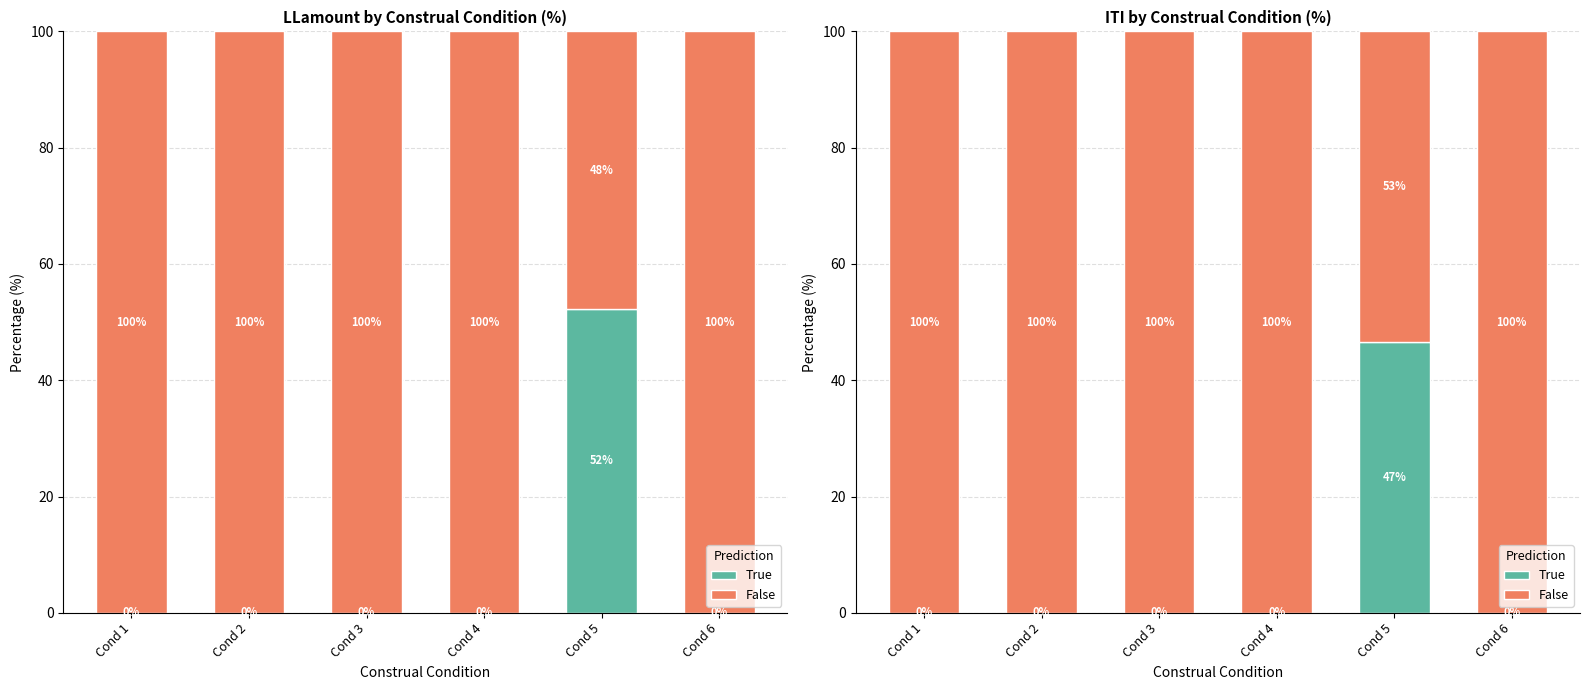

Reading right to left, extract all data points from this chart.

True: Cond 6=0.0	Cond 5=46.6	Cond 4=0.0	Cond 3=0.0	Cond 2=0.0	Cond 1=0.0
False: Cond 6=100.0	Cond 5=53.4	Cond 4=100.0	Cond 3=100.0	Cond 2=100.0	Cond 1=100.0